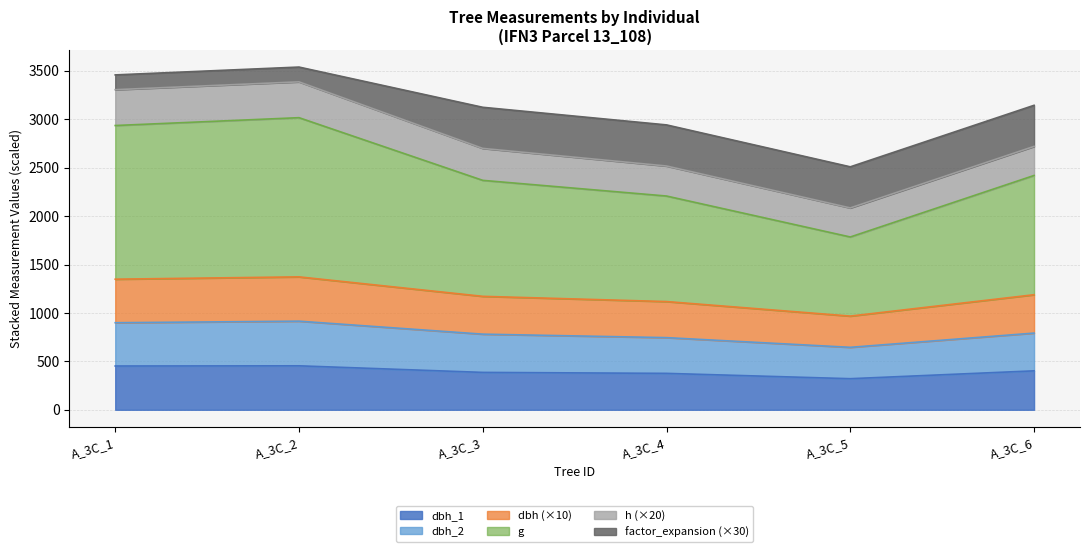

The value of dbh_1 at A_3C_6 is 201.3. True or false?

False